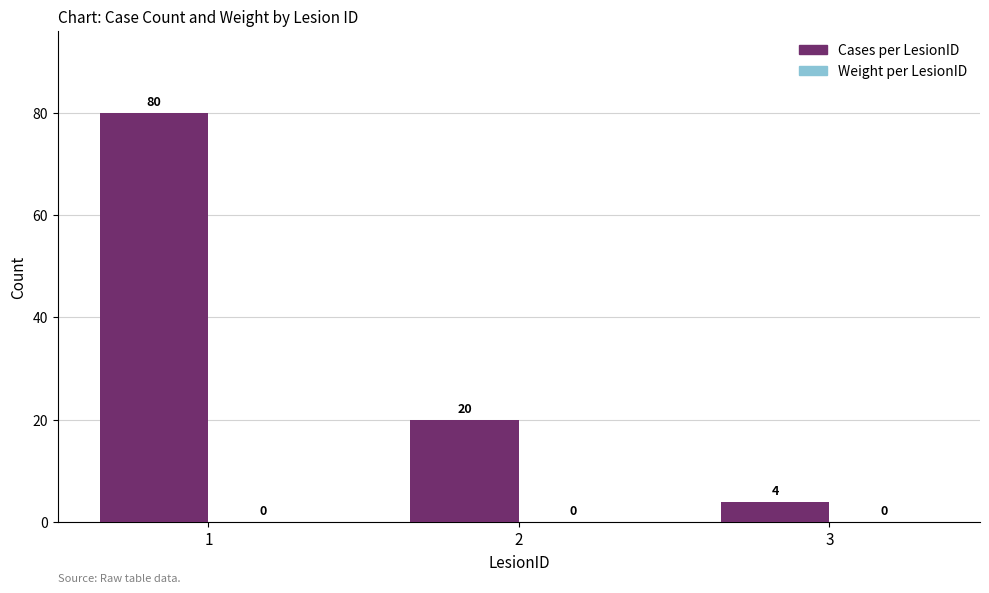

List the labels in order of value, smallest first.

3, 2, 1